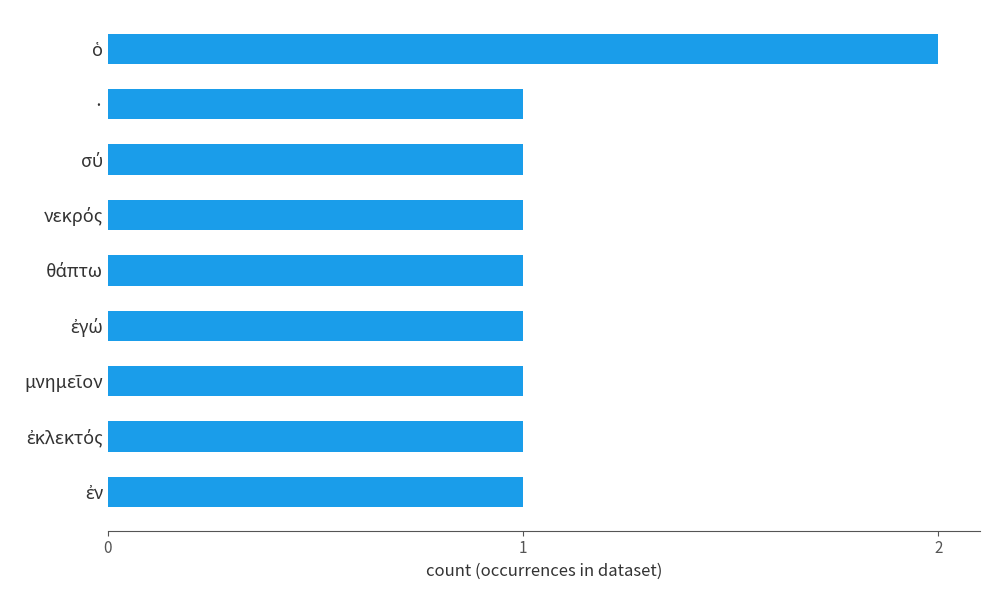

Reading bottom to top, list all the values displayed in this chart.

1	1	1	1	1	1	1	1	2